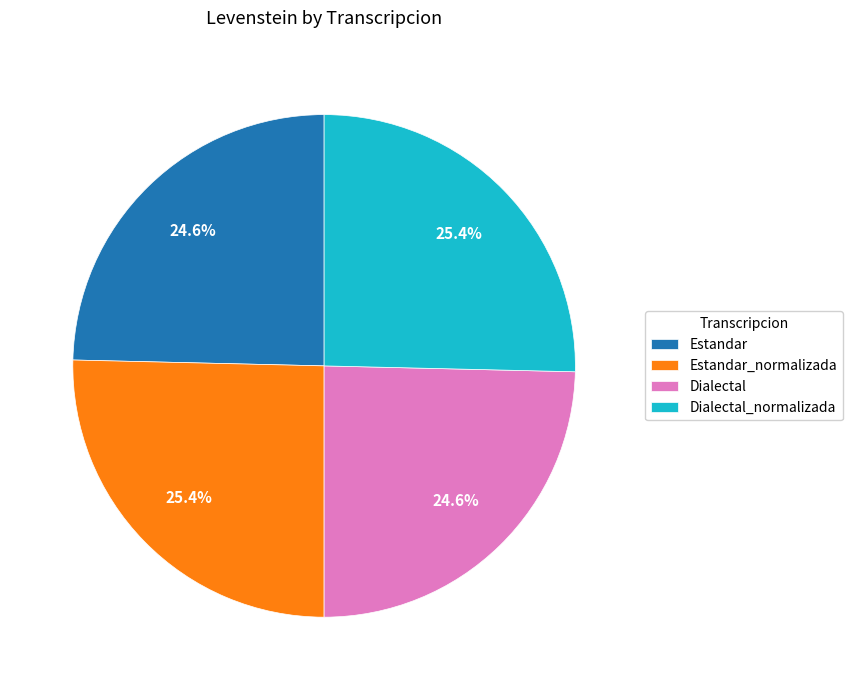

The Estandar slice represents 12% of the pie. True or false?

False